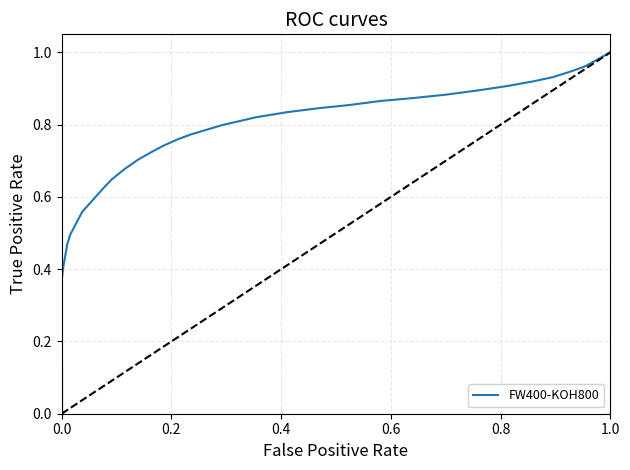

How many values are above zero?

38